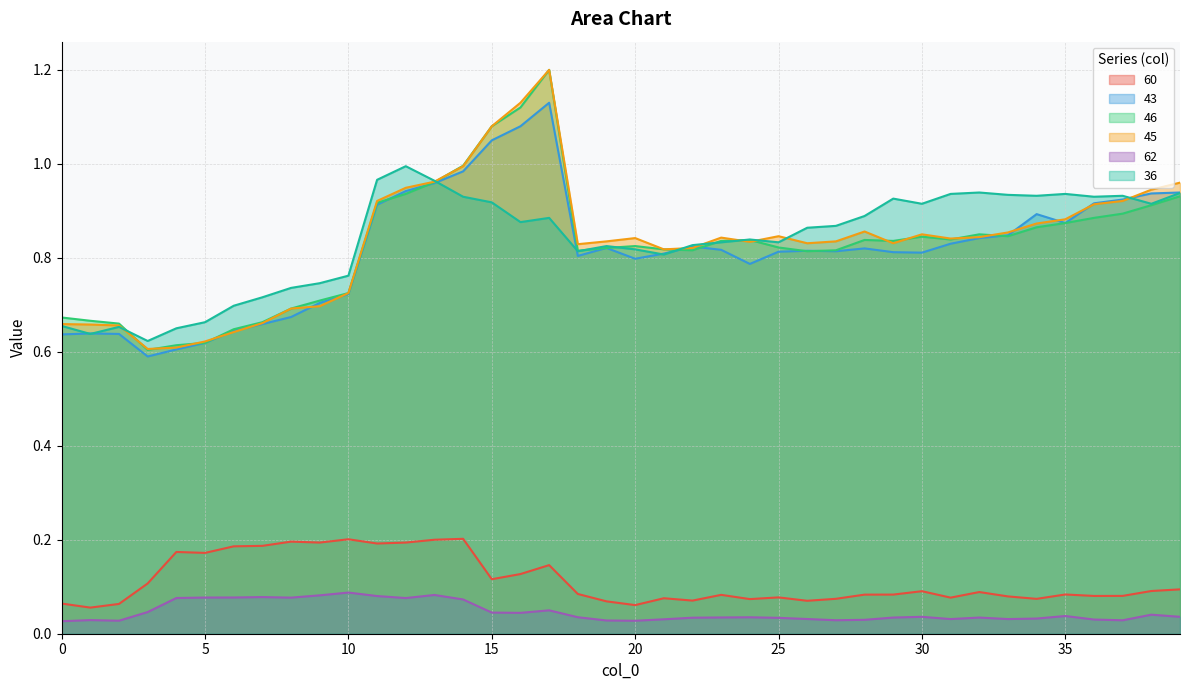

Reading left to right, list all the values displayed in this chart.

60: 0=0.1	1=0.1	2=0.1	3=0.1	4=0.2	5=0.2	6=0.2	7=0.2	8=0.2	9=0.2	10=0.2	11=0.2	12=0.2	13=0.2	14=0.2	15=0.1	16=0.1	17=0.1	18=0.1	19=0.1	20=0.1	21=0.1	22=0.1	23=0.1	24=0.1	25=0.1	26=0.1	27=0.1	28=0.1	29=0.1	30=0.1	31=0.1	32=0.1	33=0.1	34=0.1	35=0.1	36=0.1	37=0.1	38=0.1	39=0.1
43: 0=0.6	1=0.6	2=0.6	3=0.6	4=0.6	5=0.6	6=0.6	7=0.7	8=0.7	9=0.7	10=0.7	11=0.9	12=0.9	13=1.0	14=1.0	15=1.1	16=1.1	17=1.1	18=0.8	19=0.8	20=0.8	21=0.8	22=0.8	23=0.8	24=0.8	25=0.8	26=0.8	27=0.8	28=0.8	29=0.8	30=0.8	31=0.8	32=0.8	33=0.8	34=0.9	35=0.9	36=0.9	37=0.9	38=0.9	39=0.9
46: 0=0.7	1=0.7	2=0.7	3=0.6	4=0.6	5=0.6	6=0.6	7=0.7	8=0.7	9=0.7	10=0.7	11=0.9	12=0.9	13=1.0	14=1.0	15=1.1	16=1.1	17=1.2	18=0.8	19=0.8	20=0.8	21=0.8	22=0.8	23=0.8	24=0.8	25=0.8	26=0.8	27=0.8	28=0.8	29=0.8	30=0.8	31=0.8	32=0.8	33=0.8	34=0.9	35=0.9	36=0.9	37=0.9	38=0.9	39=0.9
45: 0=0.7	1=0.7	2=0.7	3=0.6	4=0.6	5=0.6	6=0.6	7=0.7	8=0.7	9=0.7	10=0.7	11=0.9	12=0.9	13=1.0	14=1.0	15=1.1	16=1.1	17=1.2	18=0.8	19=0.8	20=0.8	21=0.8	22=0.8	23=0.8	24=0.8	25=0.8	26=0.8	27=0.8	28=0.9	29=0.8	30=0.8	31=0.8	32=0.8	33=0.9	34=0.9	35=0.9	36=0.9	37=0.9	38=0.9	39=1.0
62: 0=0.0	1=0.0	2=0.0	3=0.0	4=0.1	5=0.1	6=0.1	7=0.1	8=0.1	9=0.1	10=0.1	11=0.1	12=0.1	13=0.1	14=0.1	15=0.0	16=0.0	17=0.0	18=0.0	19=0.0	20=0.0	21=0.0	22=0.0	23=0.0	24=0.0	25=0.0	26=0.0	27=0.0	28=0.0	29=0.0	30=0.0	31=0.0	32=0.0	33=0.0	34=0.0	35=0.0	36=0.0	37=0.0	38=0.0	39=0.0
36: 0=0.7	1=0.6	2=0.7	3=0.6	4=0.7	5=0.7	6=0.7	7=0.7	8=0.7	9=0.7	10=0.8	11=1.0	12=1.0	13=1.0	14=0.9	15=0.9	16=0.9	17=0.9	18=0.8	19=0.8	20=0.8	21=0.8	22=0.8	23=0.8	24=0.8	25=0.8	26=0.9	27=0.9	28=0.9	29=0.9	30=0.9	31=0.9	32=0.9	33=0.9	34=0.9	35=0.9	36=0.9	37=0.9	38=0.9	39=0.9